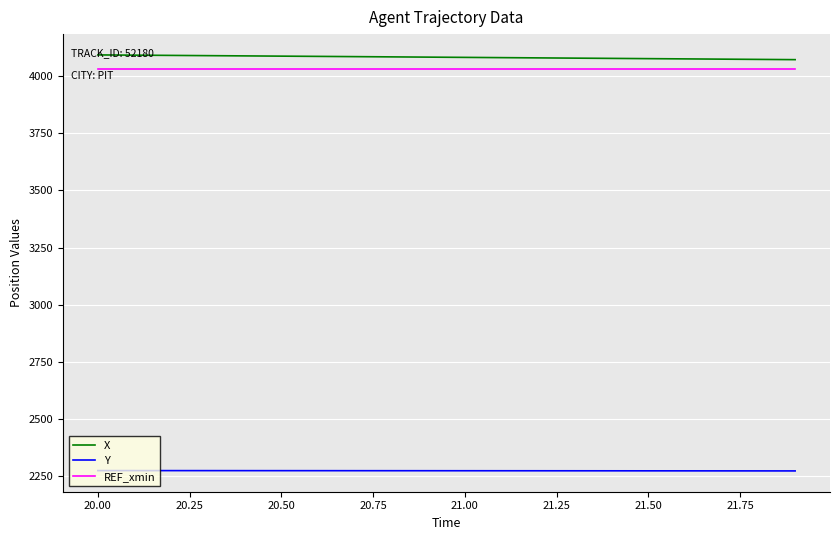

List the series in order of their peak value, highest first.

X, REF_xmin, Y